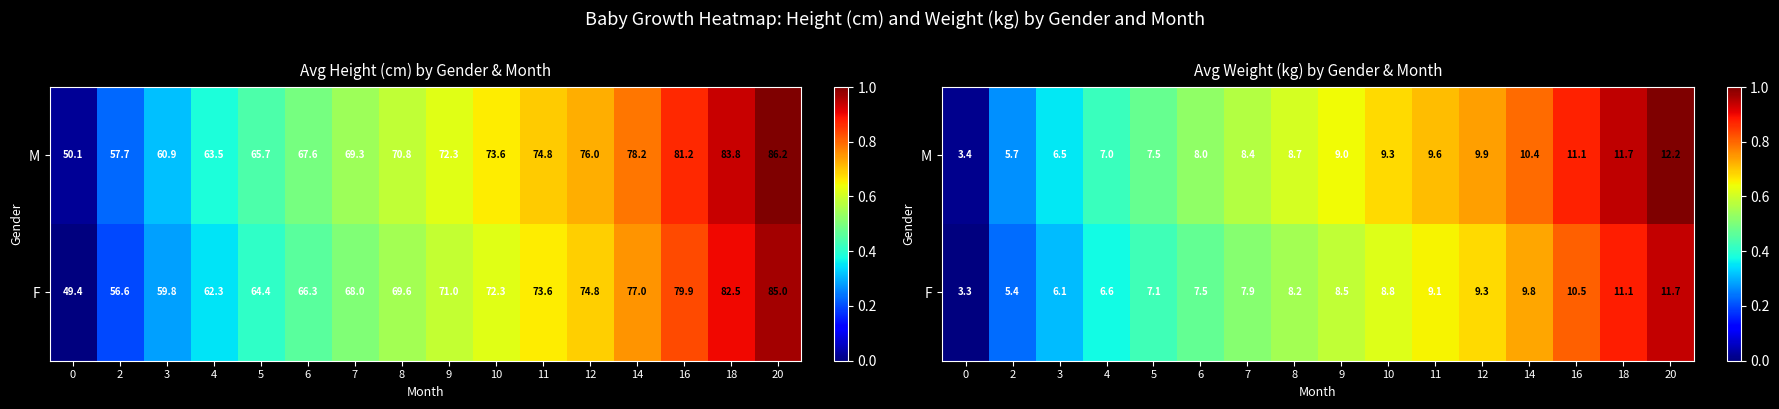

At which category does the chart reach its peak across all series?

20